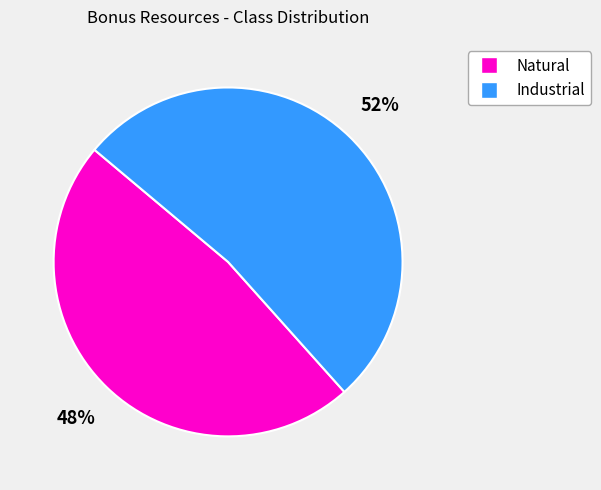

Does any single category account for the majority?

Yes